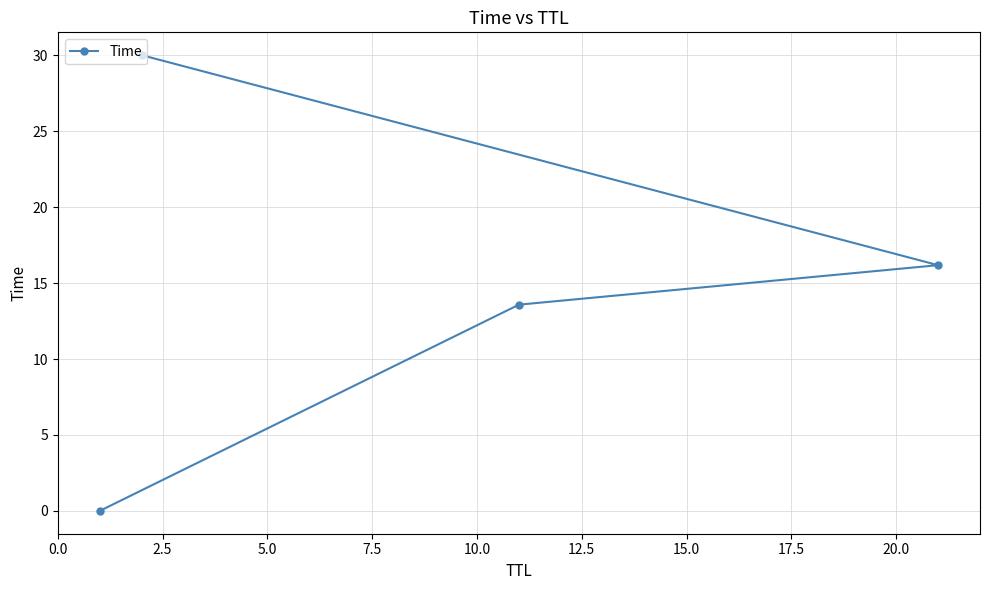

What is the value of the 3rd point from the left?

13.6